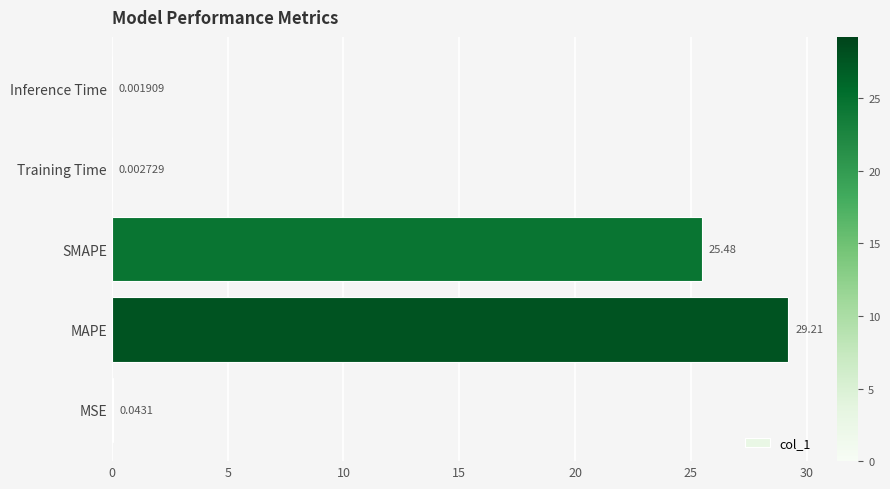

What is the sum of the values at MAPE and Training Time?

29.2